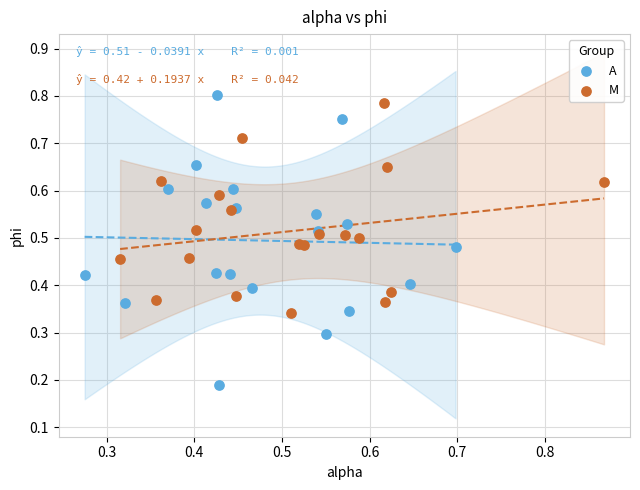

Which series reaches the minimum Y coordinate?

A